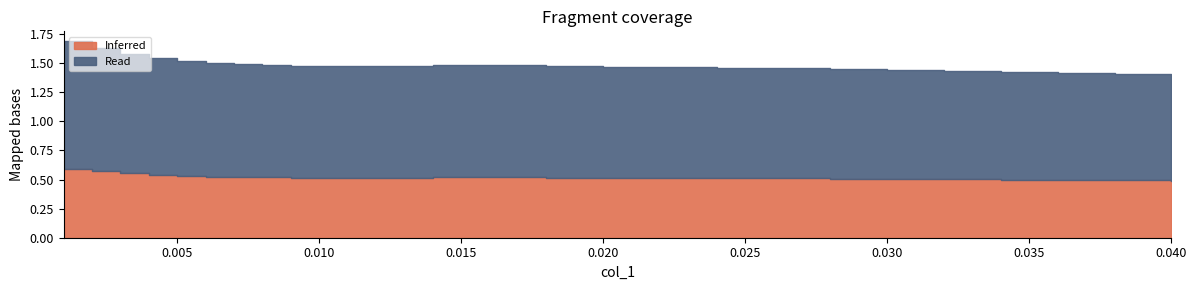

At which category does the chart reach its peak across all series?

0.001